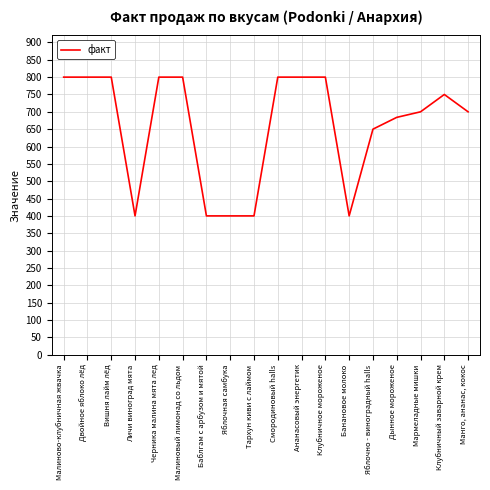

What is the smallest value displayed?

400